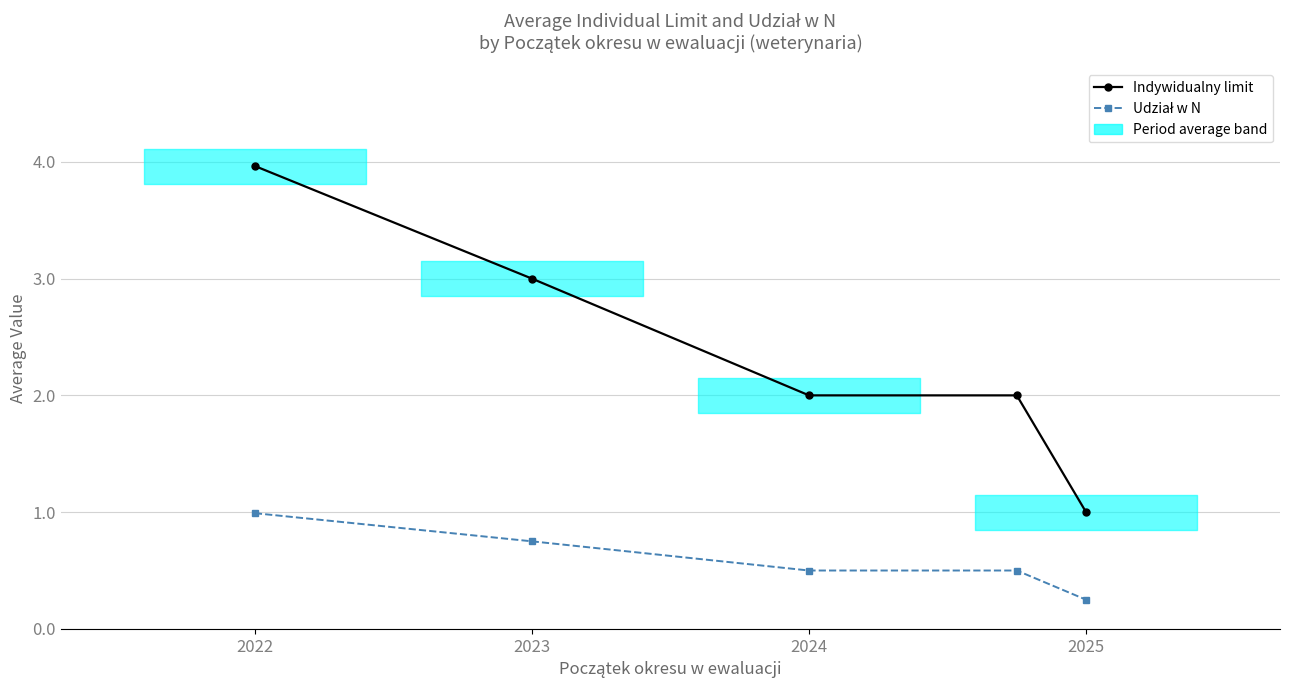

What is the difference between the maximum and minimum values in the Indywidualny limit series?

3.0